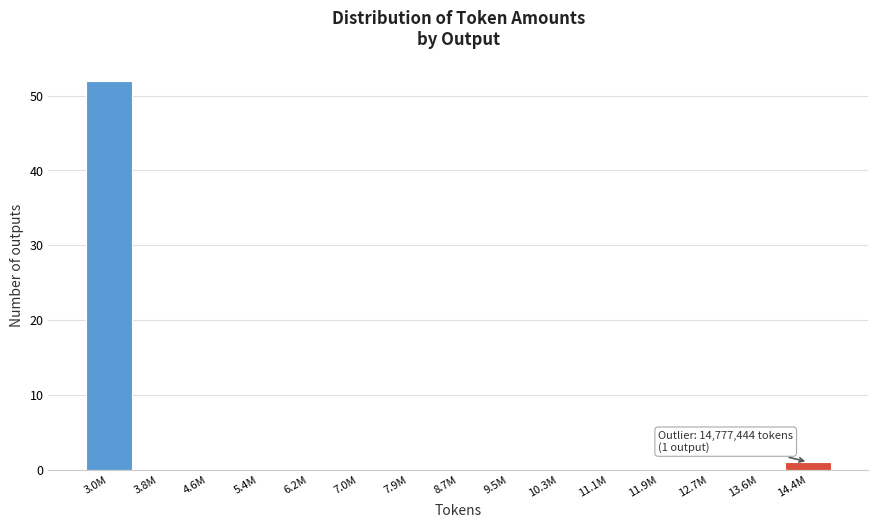

Reading left to right, extract all data points from this chart.

3.0M=52	3.8M=0	4.6M=0	5.4M=0	6.2M=0	7.0M=0	7.9M=0	8.7M=0	9.5M=0	10.3M=0	11.1M=0	11.9M=0	12.7M=0	13.6M=0	14.4M=1